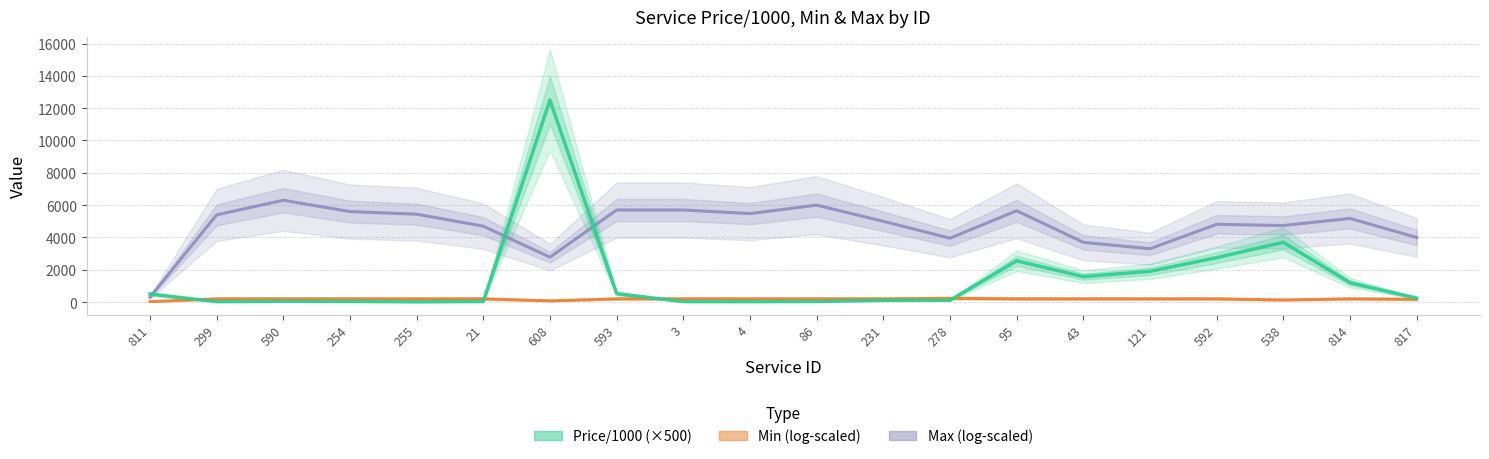

What is the minimum value shown in the chart?

15.0